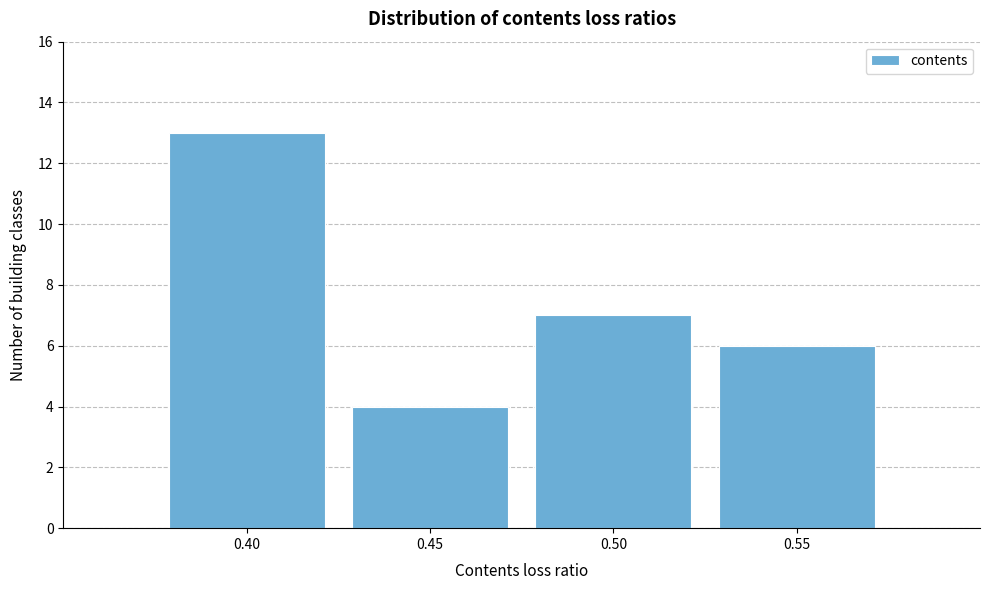

Reading left to right, list every bar in this chart as the range it spans on the x-axis followed by its height. The values are not printed on the chart, so give them approximately, as read against the axis.

0.375 to 0.425: 13
0.425 to 0.475: 4
0.475 to 0.525: 7
0.525 to 0.575: 6